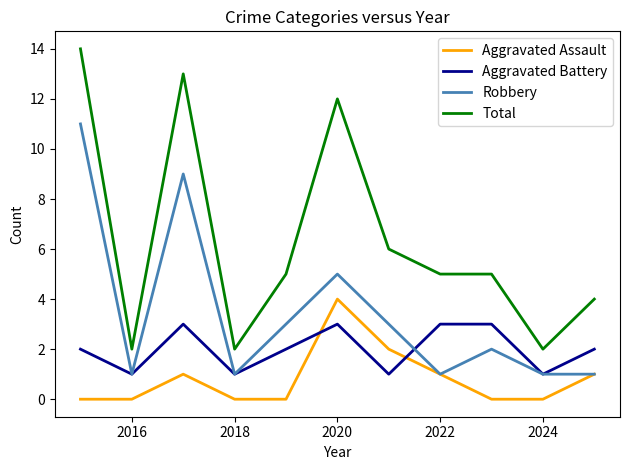

What is the maximum value shown in the chart?

14